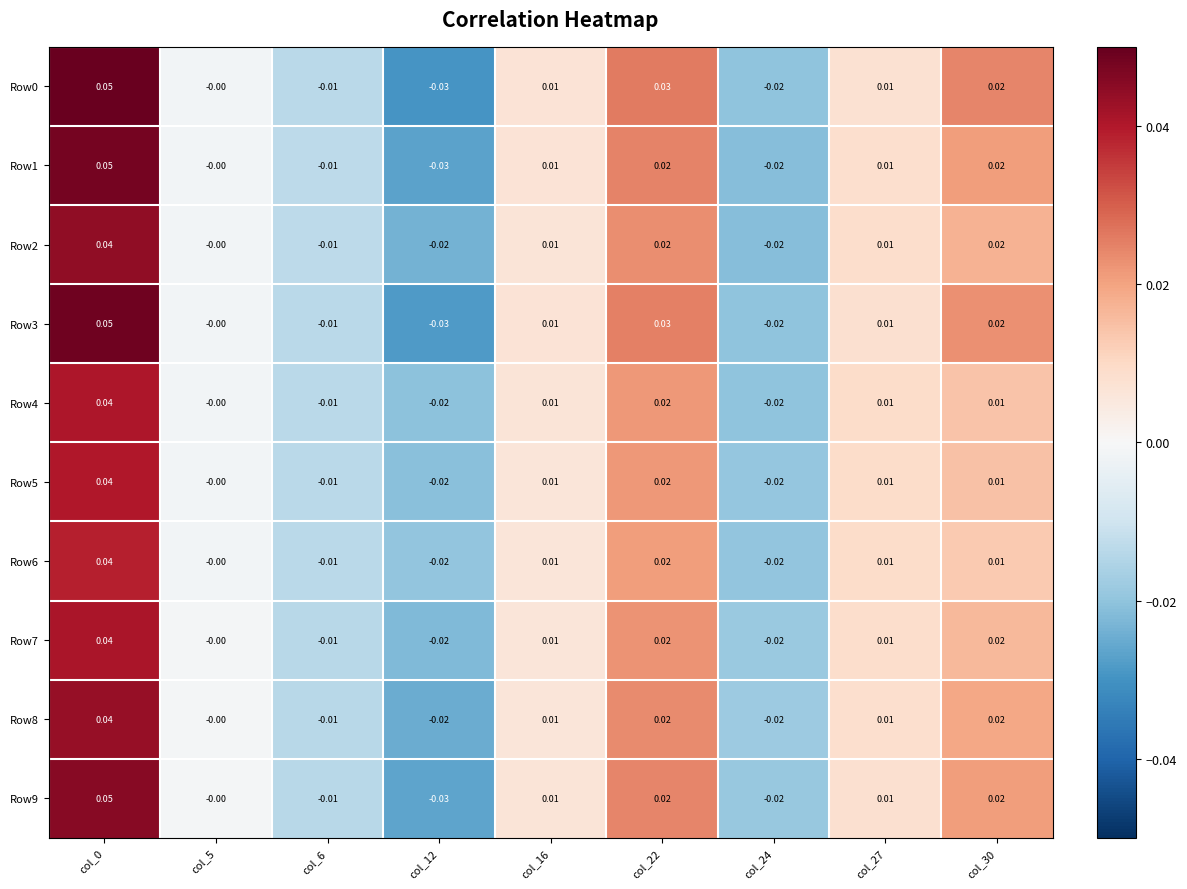

Is the value of Row2 at col_6 greater than the value of Row7 at col_16?

No